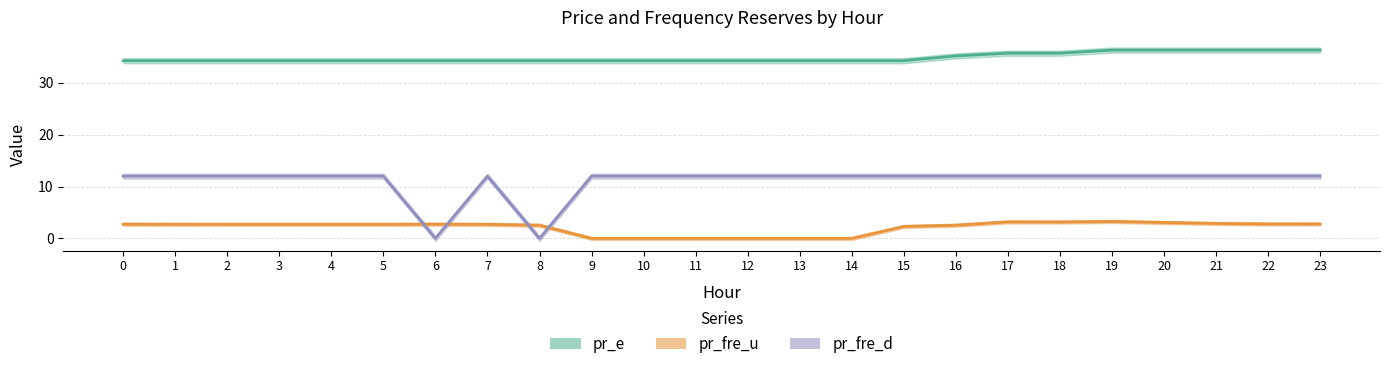

Between which two adjacent categories do pr_fre_u and pr_fre_d first intersect?

5 and 6